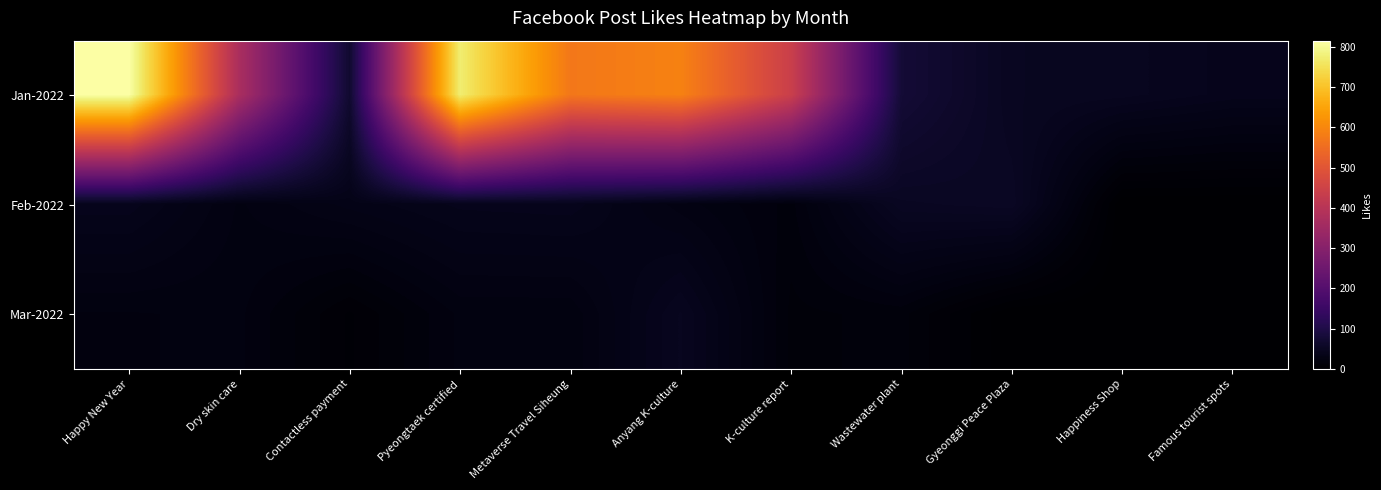

Rank the series by their maximum value, from lowest to highest.

Mar-2022, Feb-2022, Jan-2022